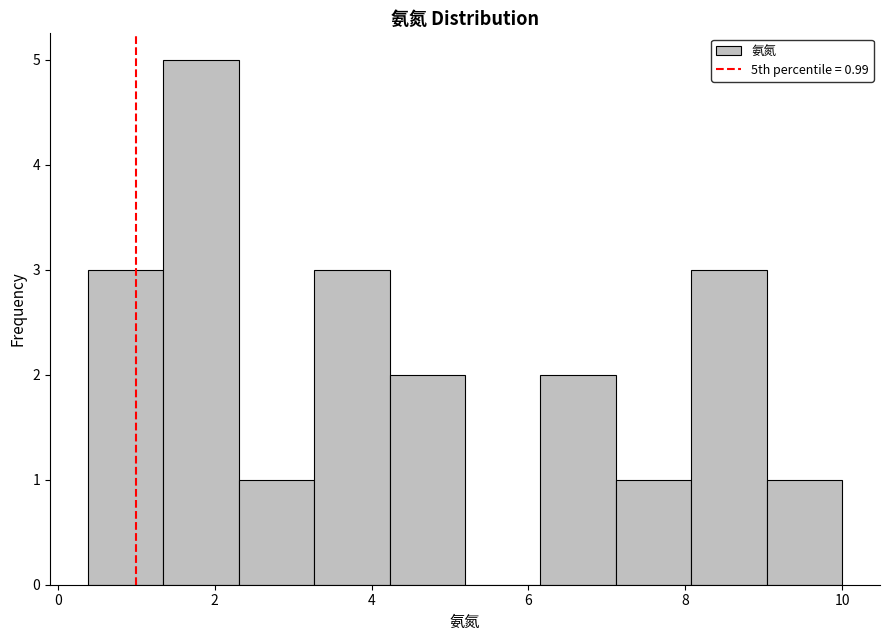

Over which range of the x-axis is the bar tallest?

1.4 to 2.4